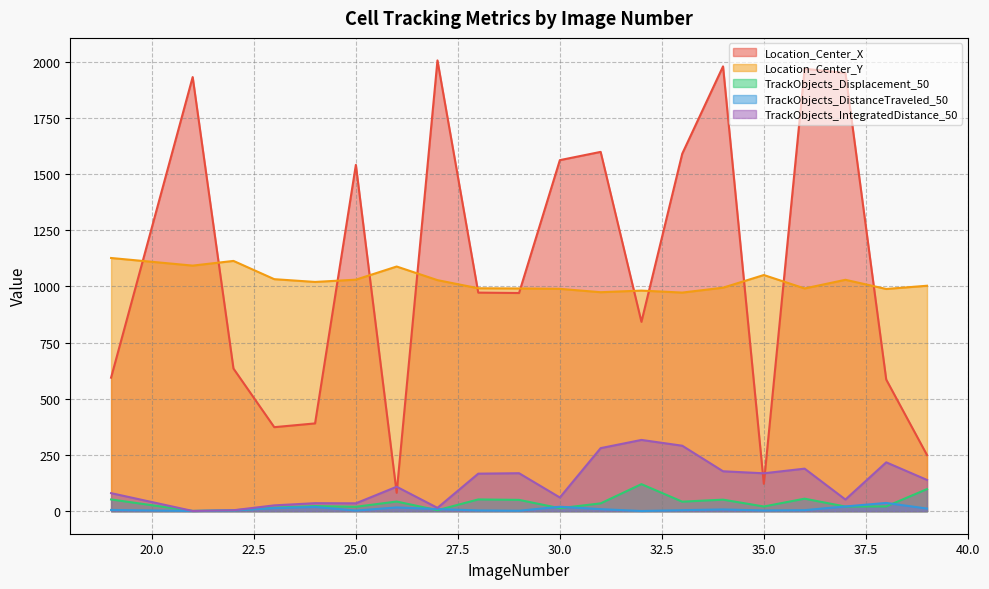

What is the difference between the highest and lowest values at 26?

1071.8